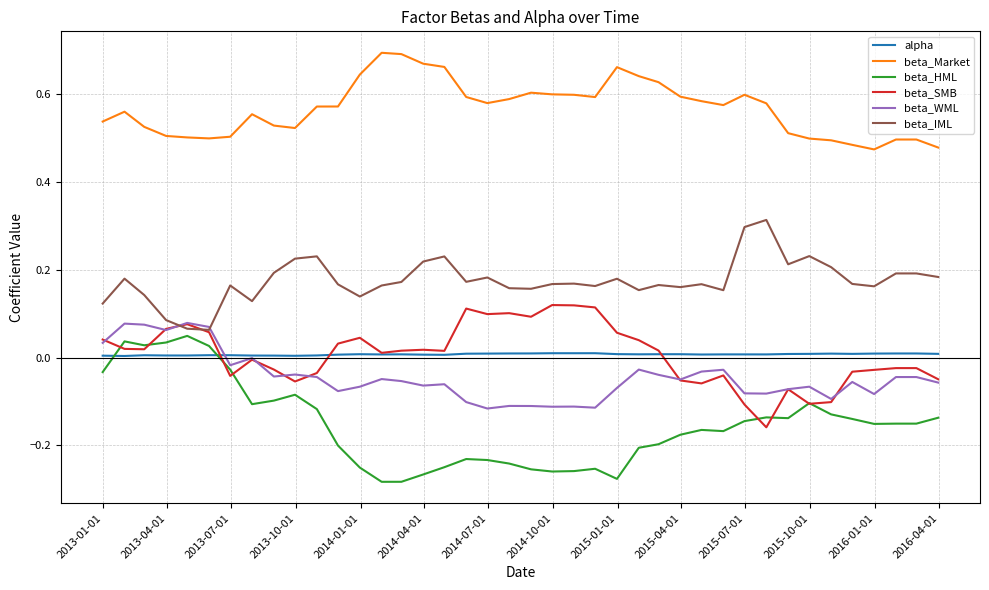

What is the sum of all beta_Market values?

22.7